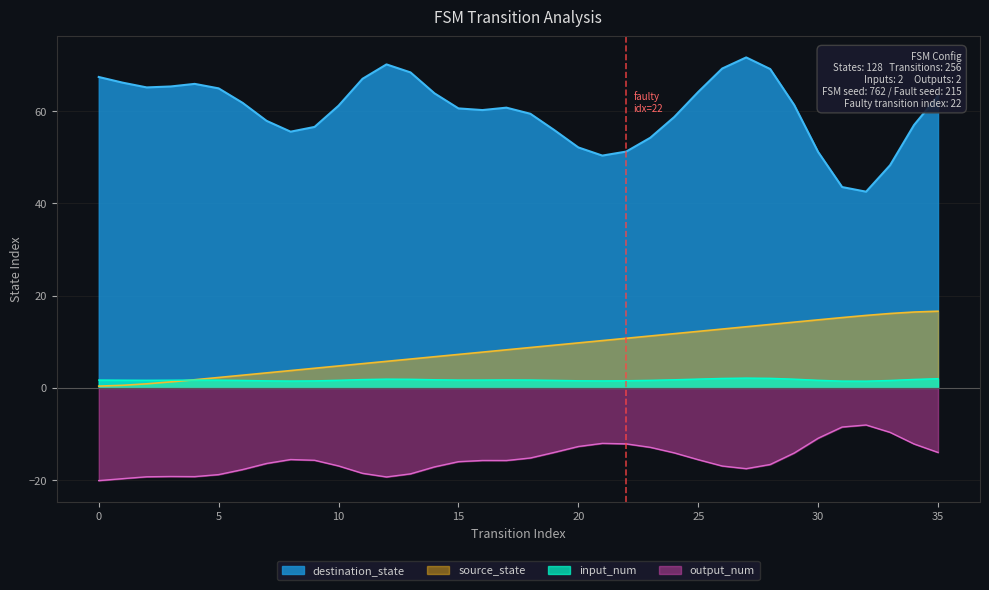

True or false: output_num and source_state cross at least once.

False